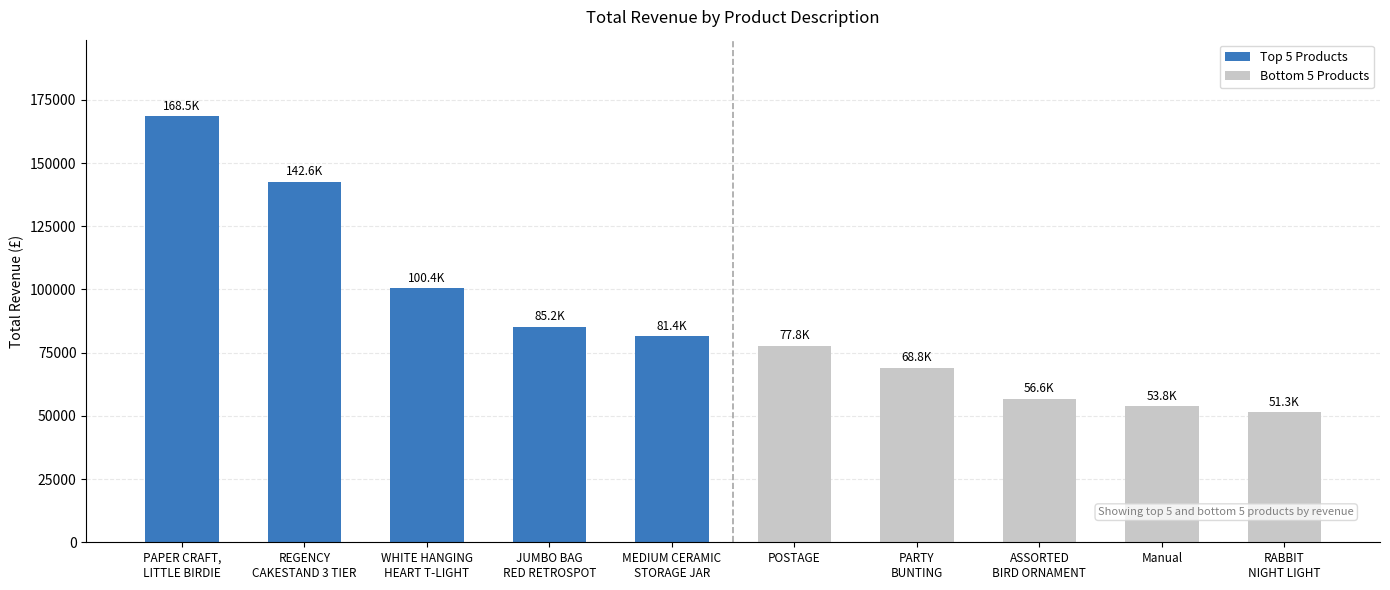

List the series in order of their peak value, lowest first.

Bottom 5 Products, Top 5 Products